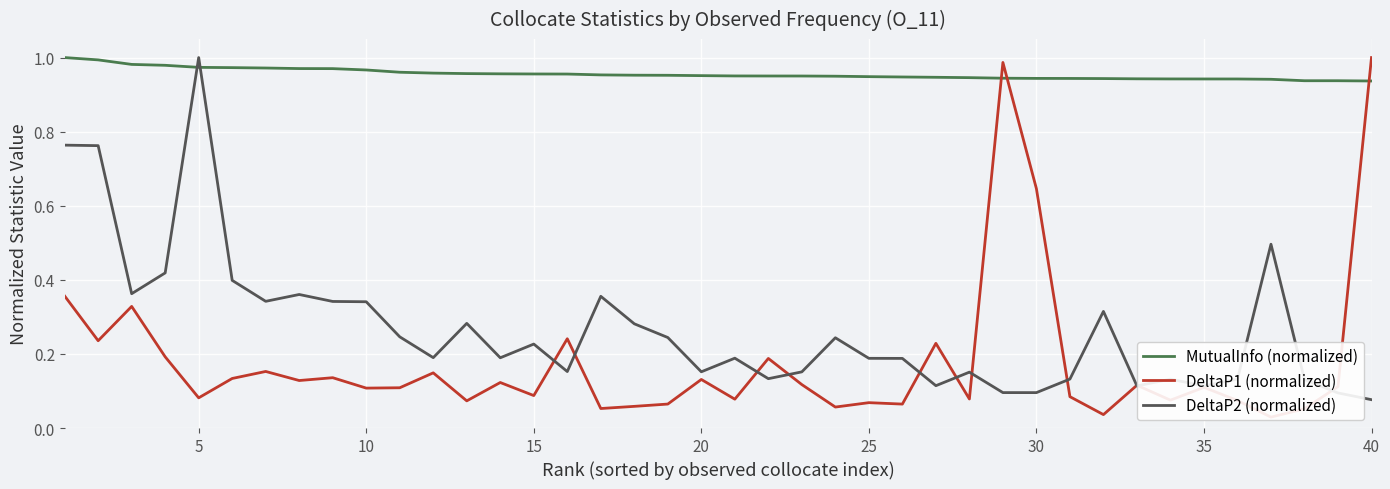

What is the difference between the second highest and minimum values in the MutualInfo (normalized) series?

0.1